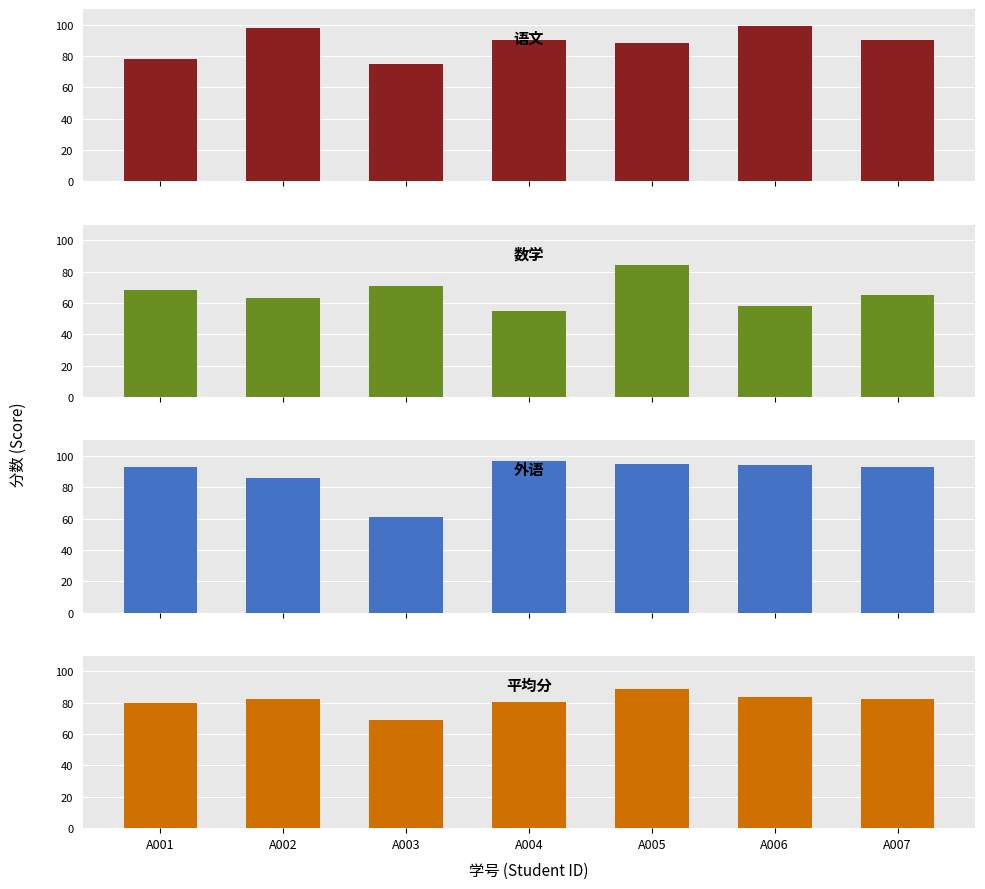

At which category does the chart reach its minimum across all series?

A004